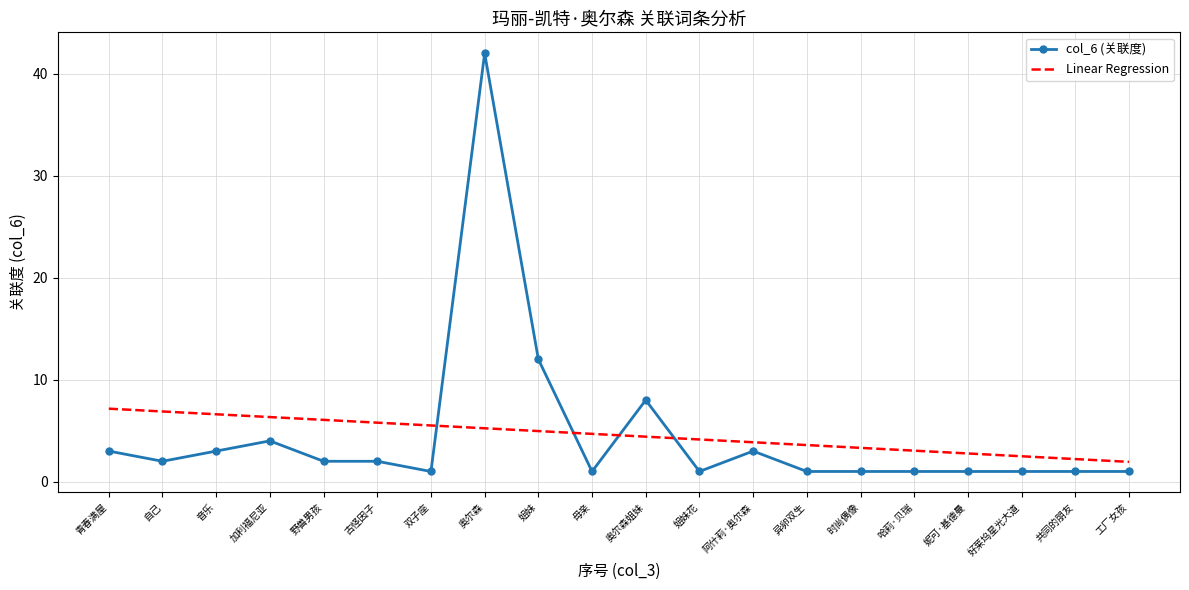

Which series changed the most between 奥尔森 and 工厂女孩?

col_6 (关联度)